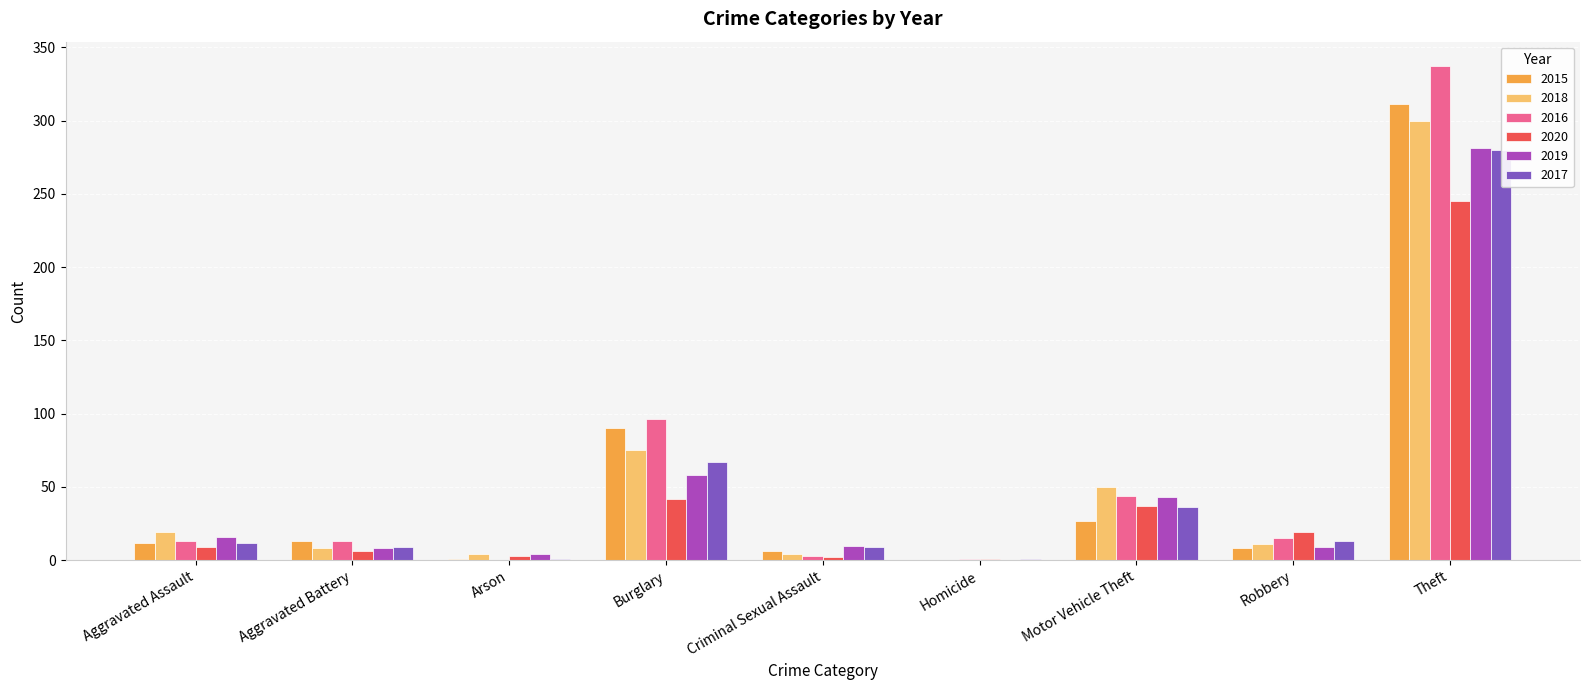

Reading right to left, list all the values displayed in this chart.

2015: Theft=311	Robbery=8	Motor Vehicle Theft=27	Homicide=0	Criminal Sexual Assault=6	Burglary=90	Arson=1	Aggravated Battery=13	Aggravated Assault=12
2018: Theft=300	Robbery=11	Motor Vehicle Theft=50	Homicide=0	Criminal Sexual Assault=4	Burglary=75	Arson=4	Aggravated Battery=8	Aggravated Assault=19
2016: Theft=337	Robbery=15	Motor Vehicle Theft=44	Homicide=1	Criminal Sexual Assault=3	Burglary=96	Arson=0	Aggravated Battery=13	Aggravated Assault=13
2020: Theft=245	Robbery=19	Motor Vehicle Theft=37	Homicide=1	Criminal Sexual Assault=2	Burglary=42	Arson=3	Aggravated Battery=6	Aggravated Assault=9
2019: Theft=281	Robbery=9	Motor Vehicle Theft=43	Homicide=0	Criminal Sexual Assault=10	Burglary=58	Arson=4	Aggravated Battery=8	Aggravated Assault=16
2017: Theft=280	Robbery=13	Motor Vehicle Theft=36	Homicide=1	Criminal Sexual Assault=9	Burglary=67	Arson=1	Aggravated Battery=9	Aggravated Assault=12